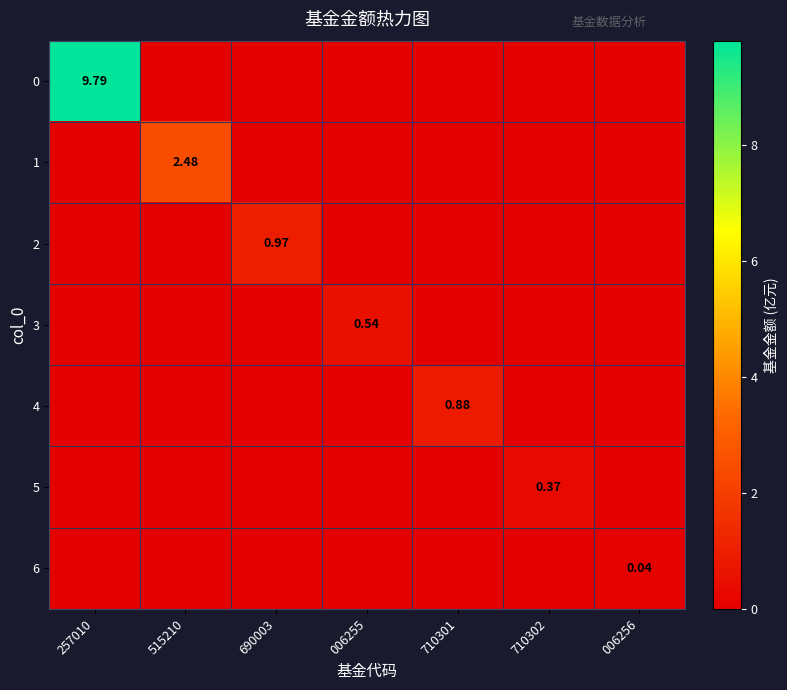

Is it true that 3 equals -0.3 at 257010?

False